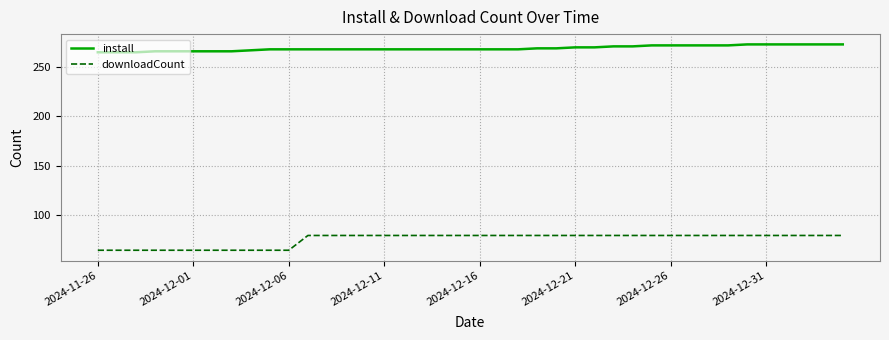

Which series has the largest range (max minus min)?

downloadCount